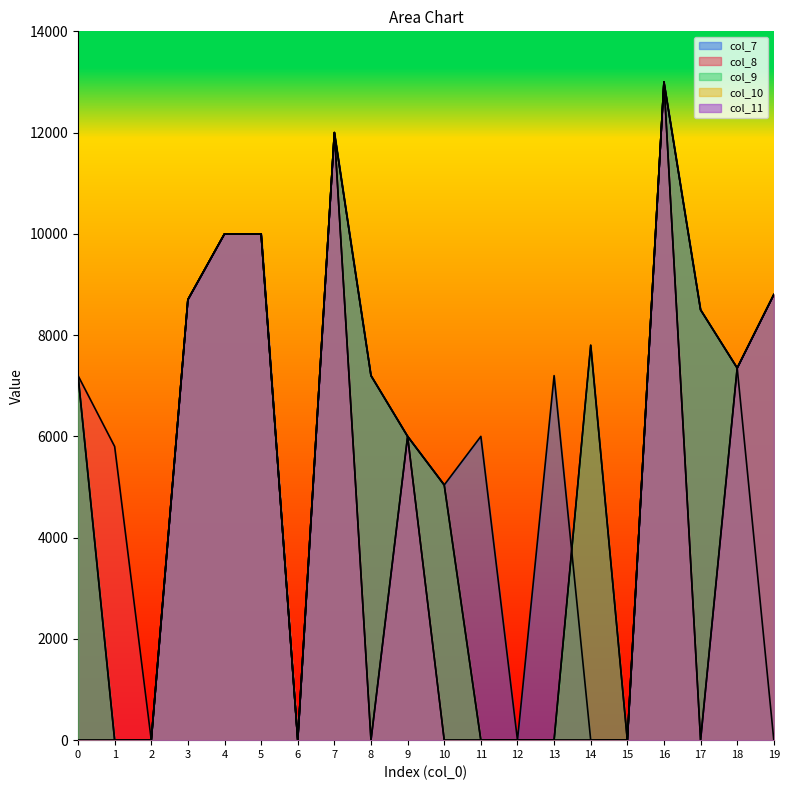

What is the value of the col_8 point at the 2nd from the left?

5800